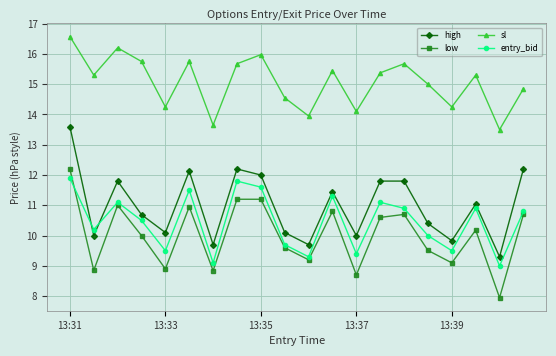

What are all the series names shown in the legend?

high, low, sl, entry_bid